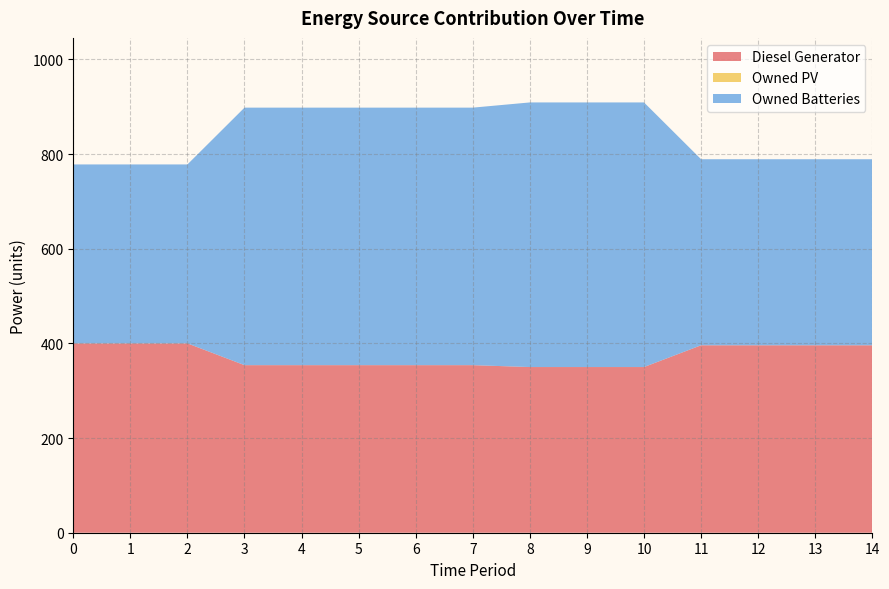

Reading left to right, extract all data points from this chart.

Diesel Generator: 400	400	400	354	354	354	354	354	350	350	350	396	396	396	396
Owned PV: 0	0	0	0	0	0	0	0	0	0	0	0	0	0	0
Owned Batteries: 378	378	378	544	544	544	544	544	559	559	559	393	393	393	393